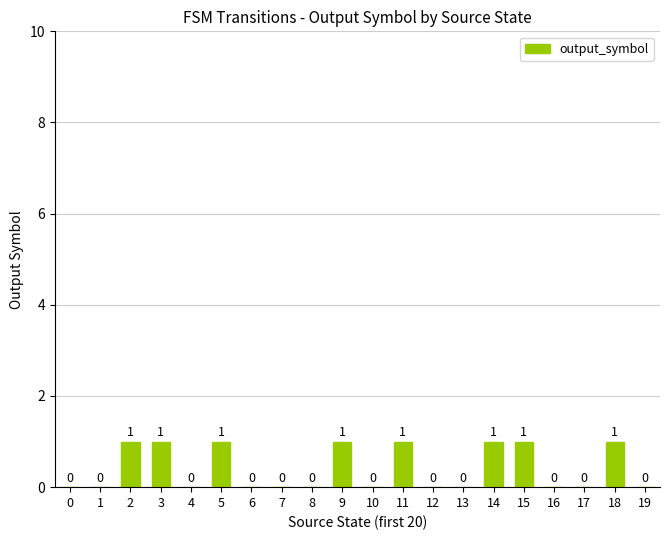

Reading left to right, list all the values displayed in this chart.

0=0	1=0	2=1	3=1	4=0	5=1	6=0	7=0	8=0	9=1	10=0	11=1	12=0	13=0	14=1	15=1	16=0	17=0	18=1	19=0